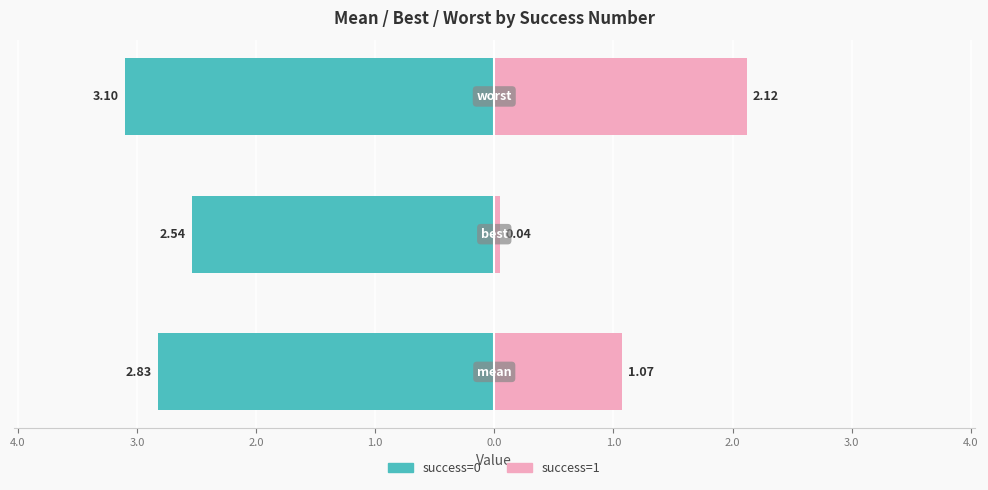

How many values in the success=1 series exceed 1?

2